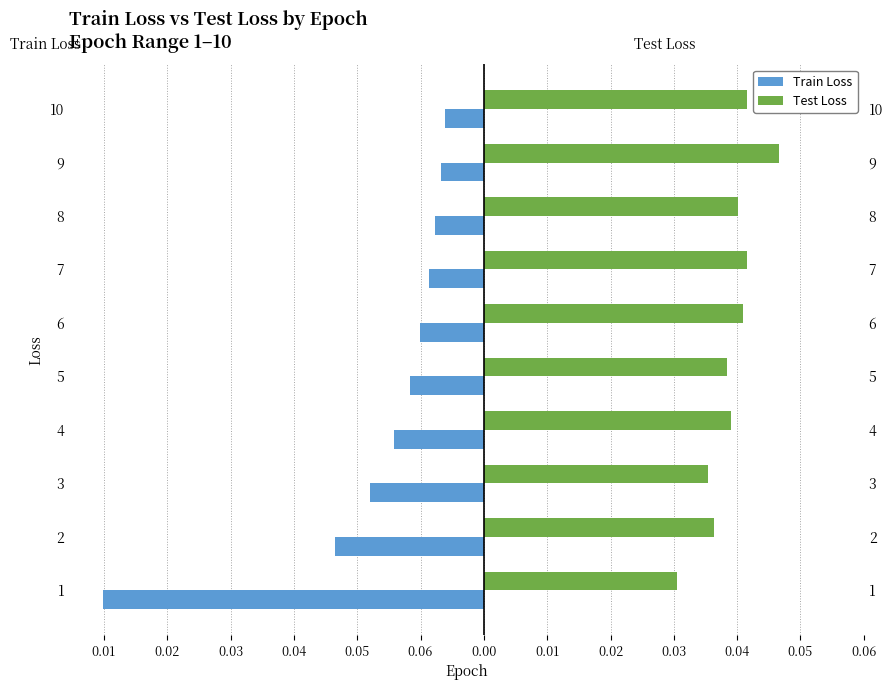

What is the smallest value displayed?

-0.1